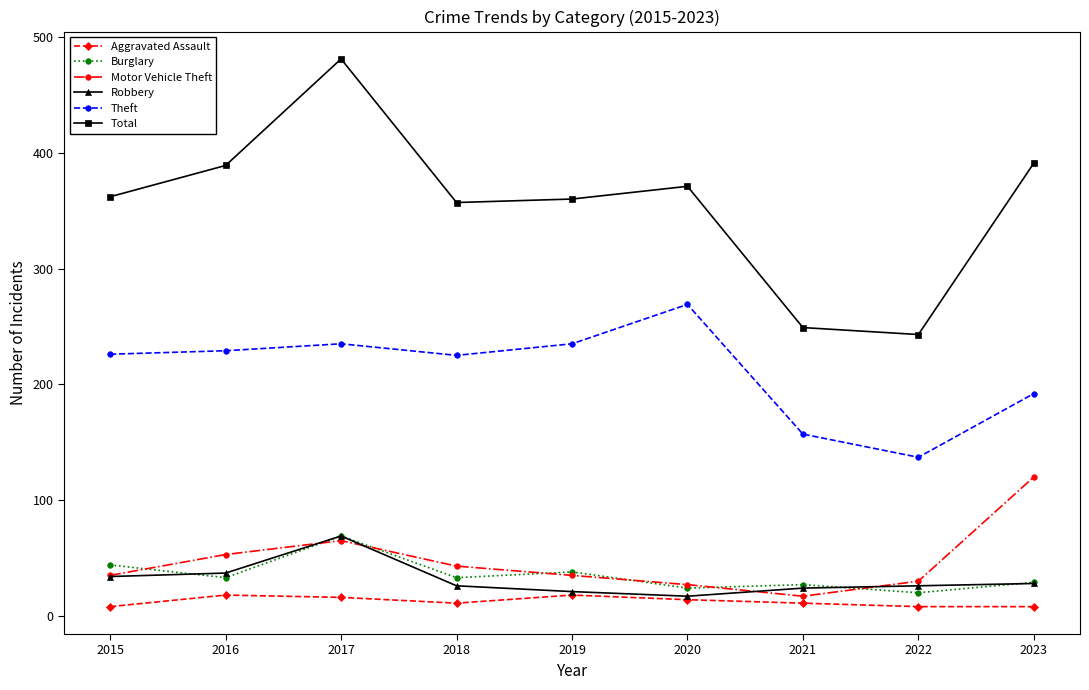

What is the spread (max minus min) of values at 2016?

371